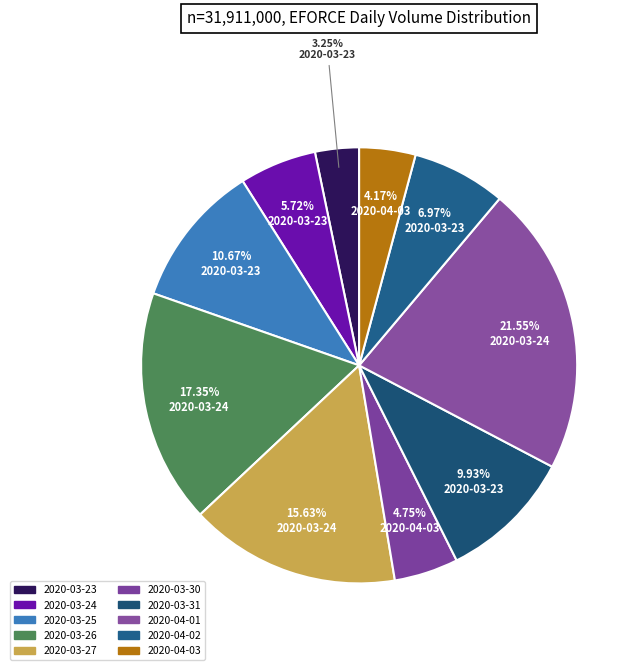

How many segments does this pie chart have?

10